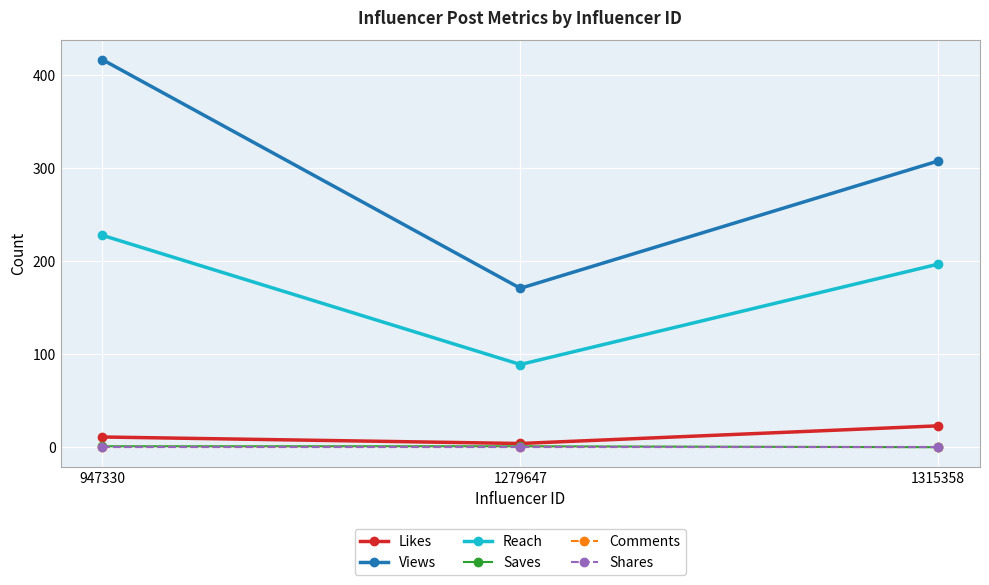

Is this an area chart (filled region under the line)?

No